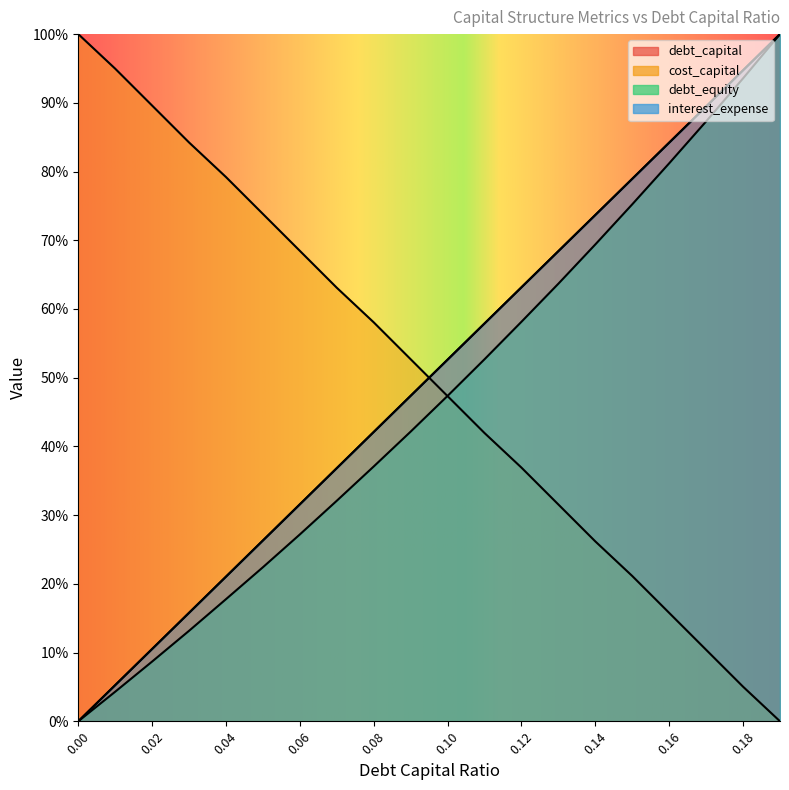

What is the greatest value displayed?

1.0